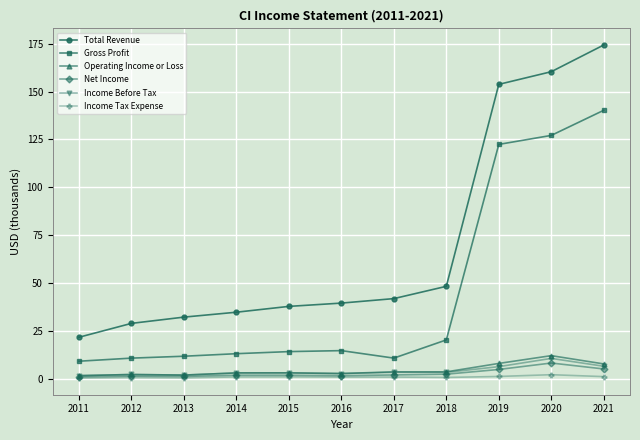

Is the value of Operating Income or Loss at 2012 greater than the value of Income Tax Expense at 2013?

Yes